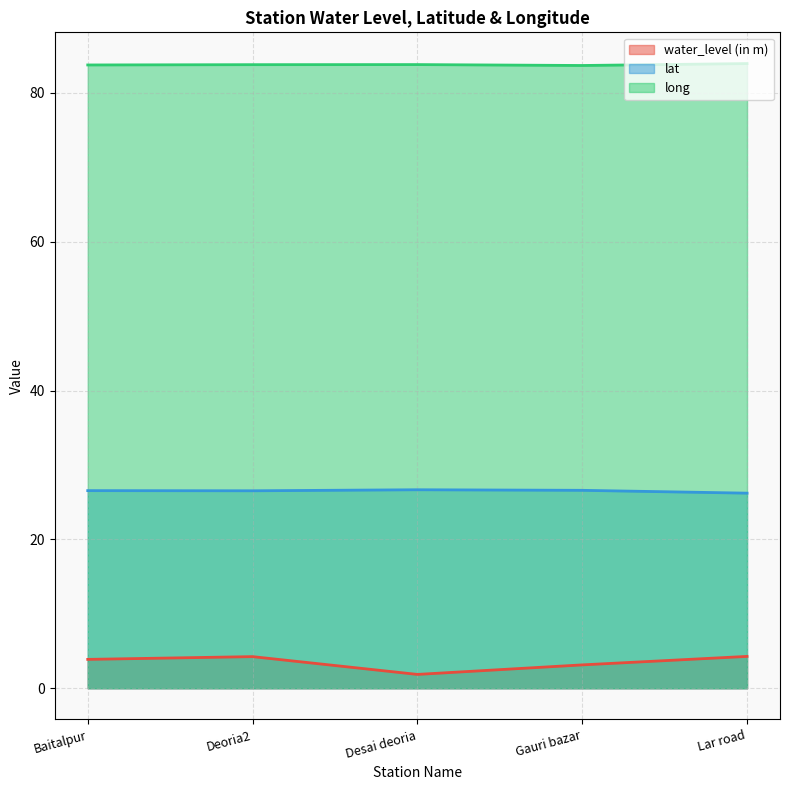

True or false: water_level (in m) has a value of 4.3 at Lar road.

True